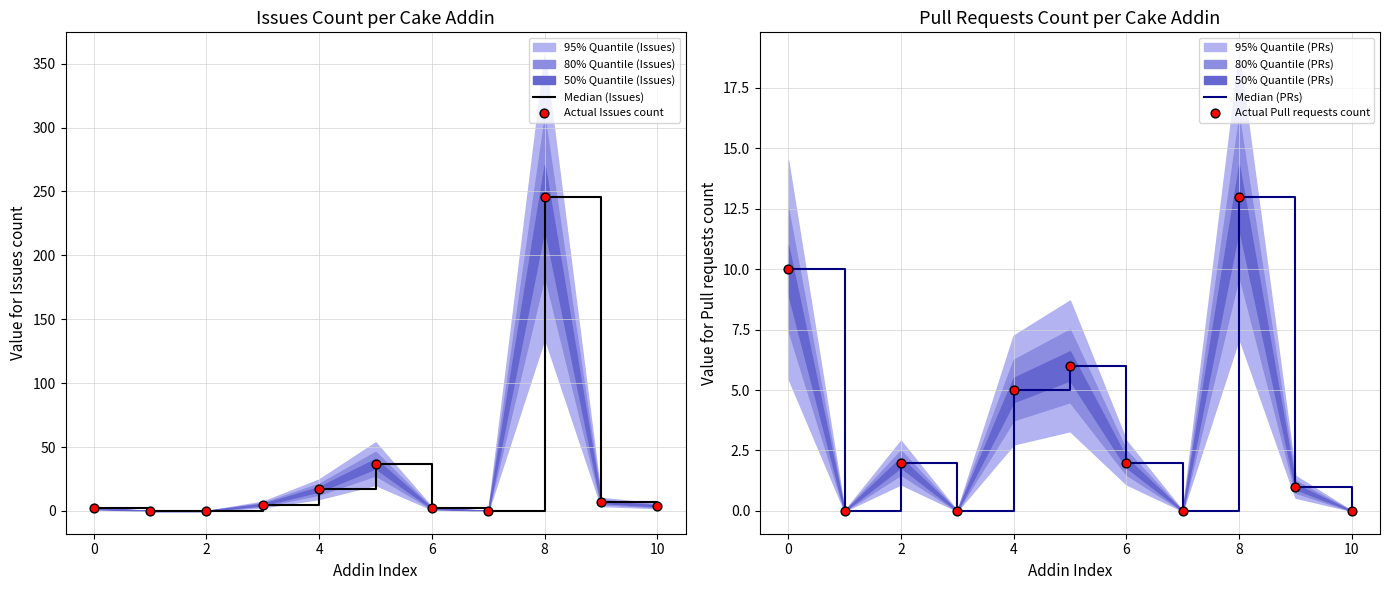

Which series has the largest total across all categories?

Median (Issues)